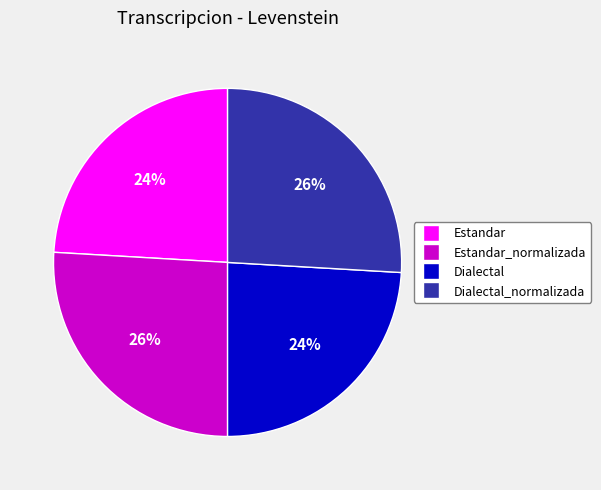

Is there a majority slice in this chart?

No